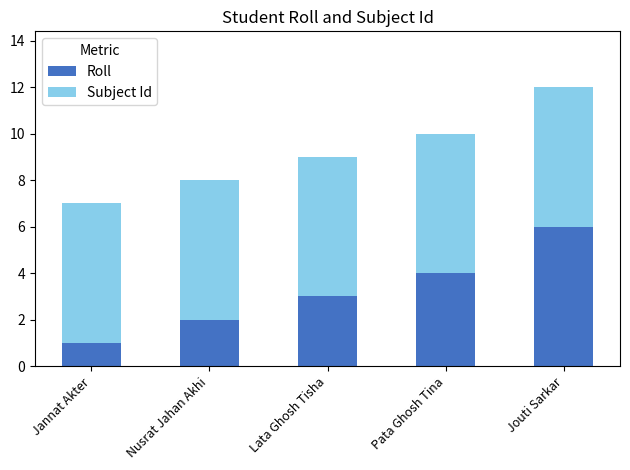

At which category is the sum across all series the highest?

Jouti Sarkar